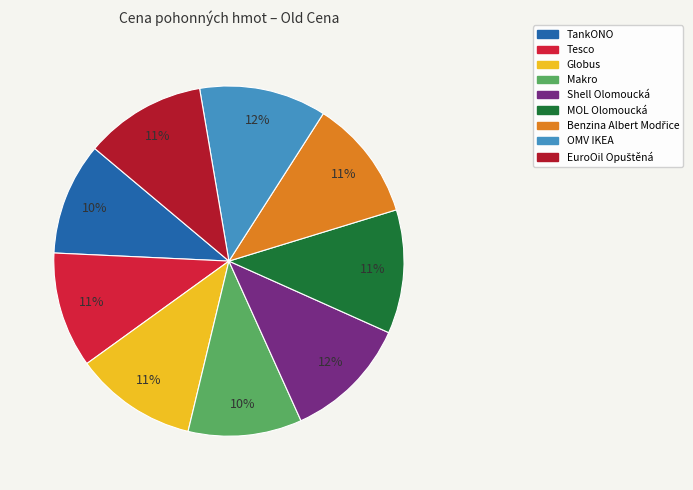

The Makro slice represents 10% of the pie. True or false?

True